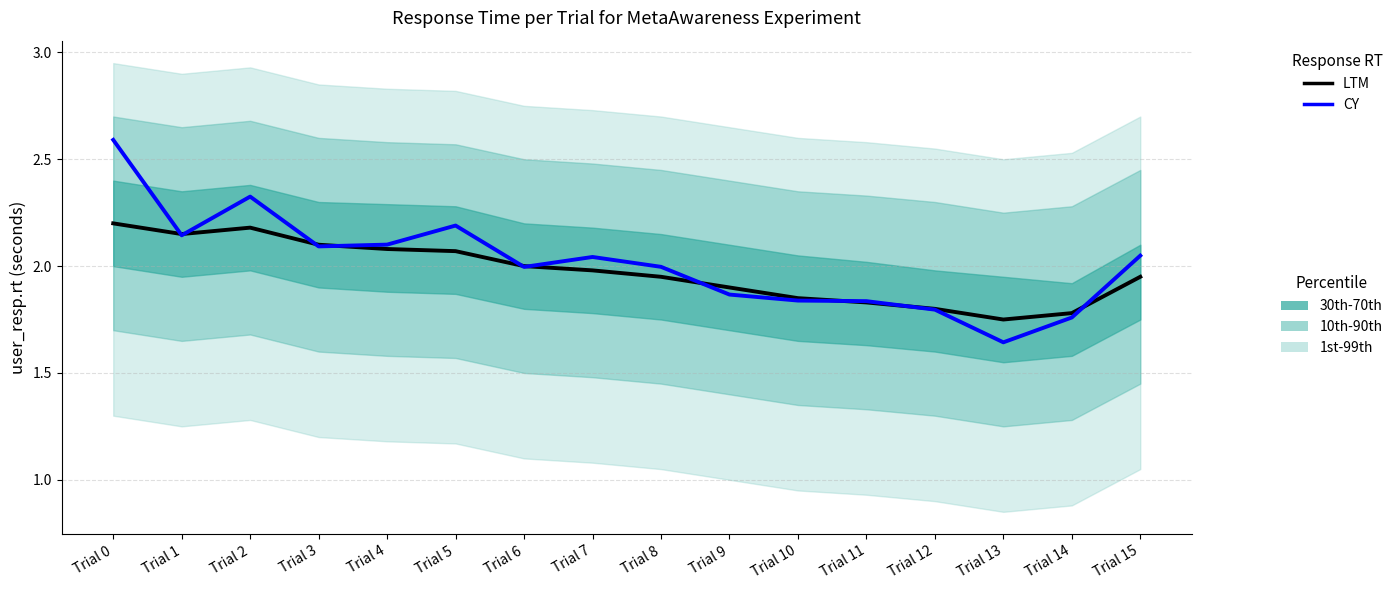

What value does the CY series have at Trial 5?

2.2